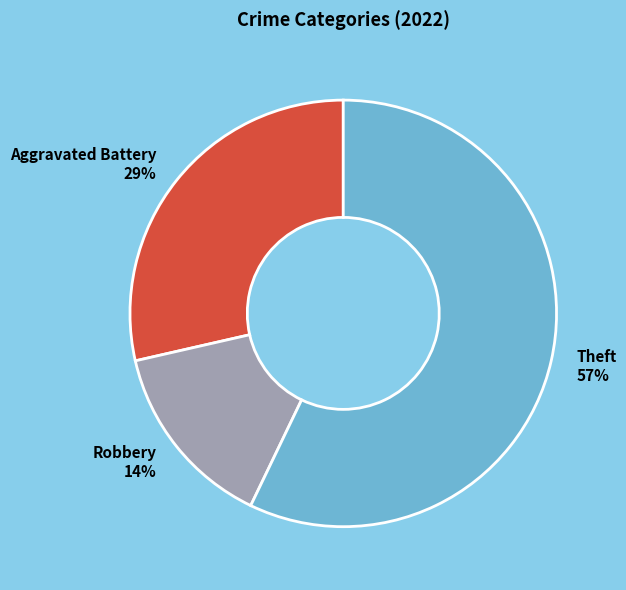

Which category has the biggest portion of the pie?

Theft